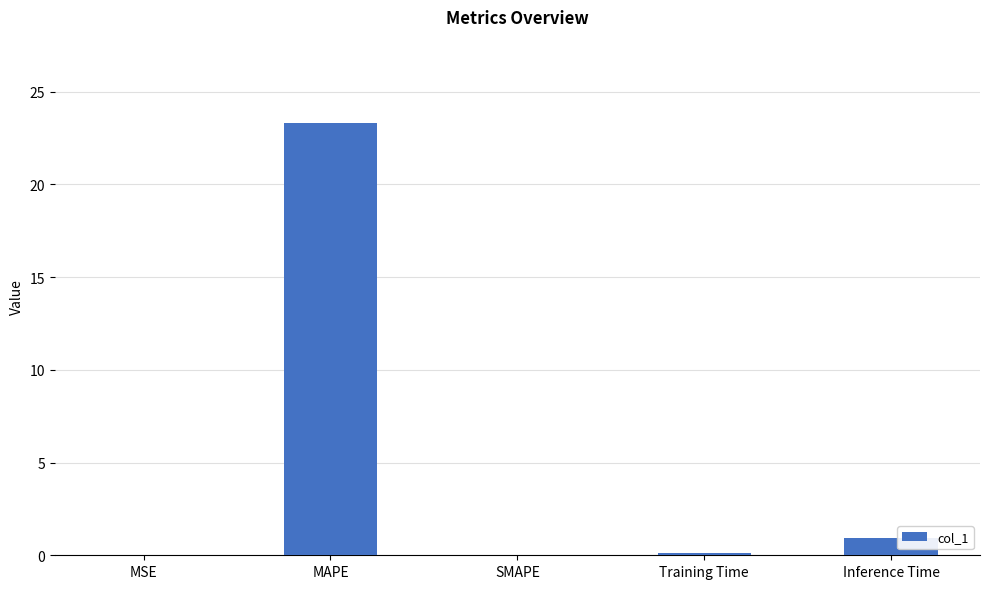

What is the change in value from MSE to Inference Time?

+1.0